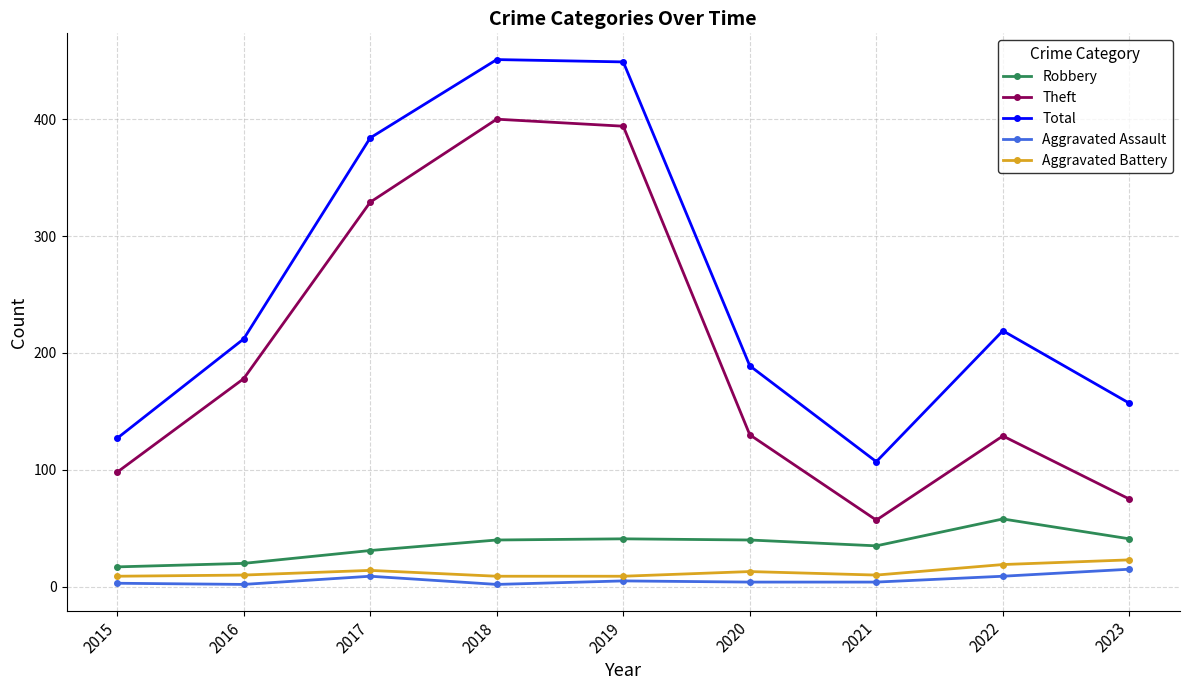

Count the number of categories in the chart.

9